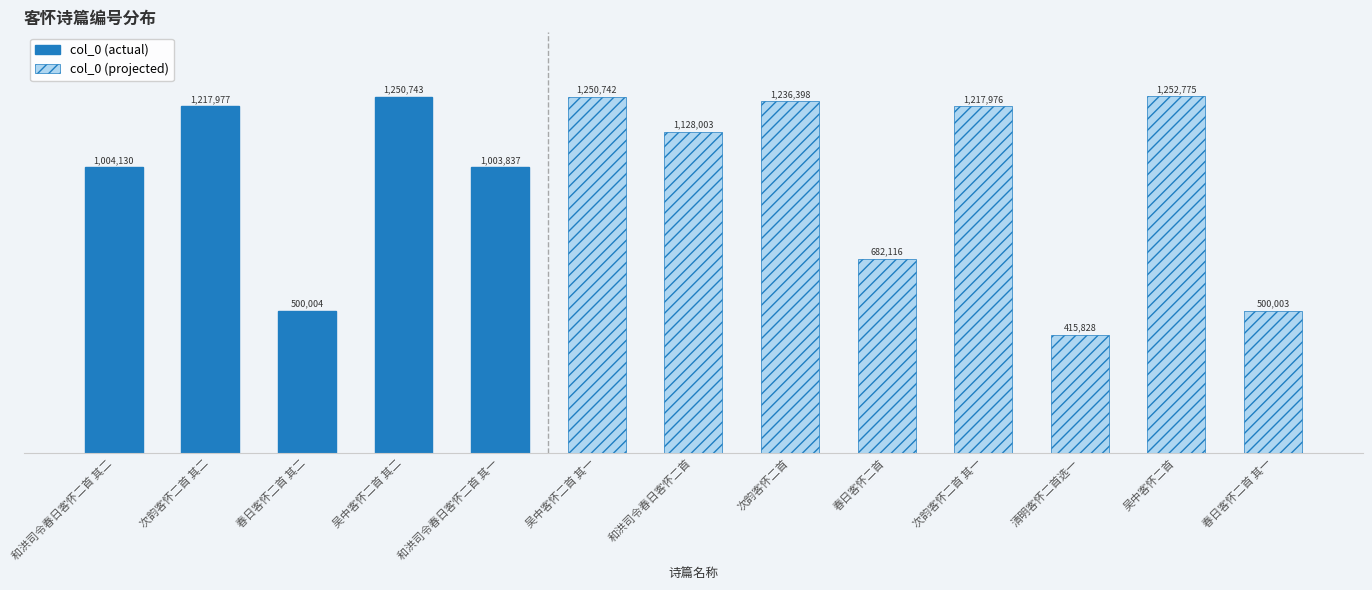

Reading left to right, list all the values displayed in this chart.

和洪司令春日客怀二首 其二=1004130	次韵客怀二首 其二=1217977	春日客怀二首 其二=500004	吴中客怀二首 其二=1250743	和洪司令春日客怀二首 其一=1003837	吴中客怀二首 其一=1250742	和洪司令春日客怀二首=1128003	次韵客怀二首=1236398	春日客怀二首=682116	次韵客怀二首 其一=1217976	清明客怀二首选一=415828	吴中客怀二首=1252775	春日客怀二首 其一=500003